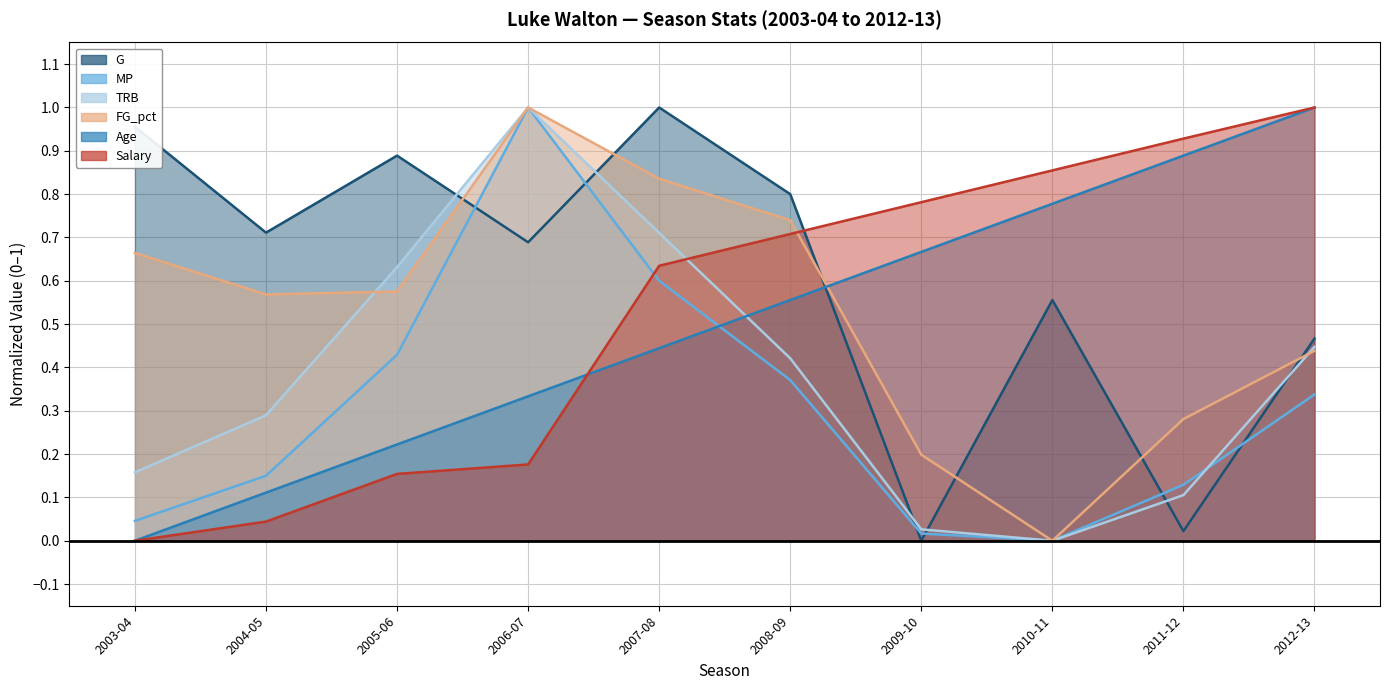

What position from the left is 2012-13?

10